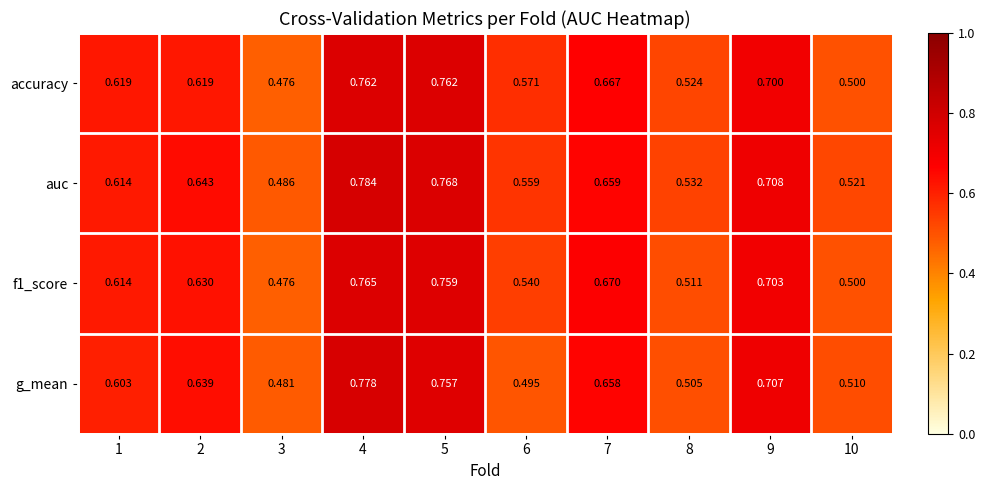

Which series has the largest total across all categories?

auc